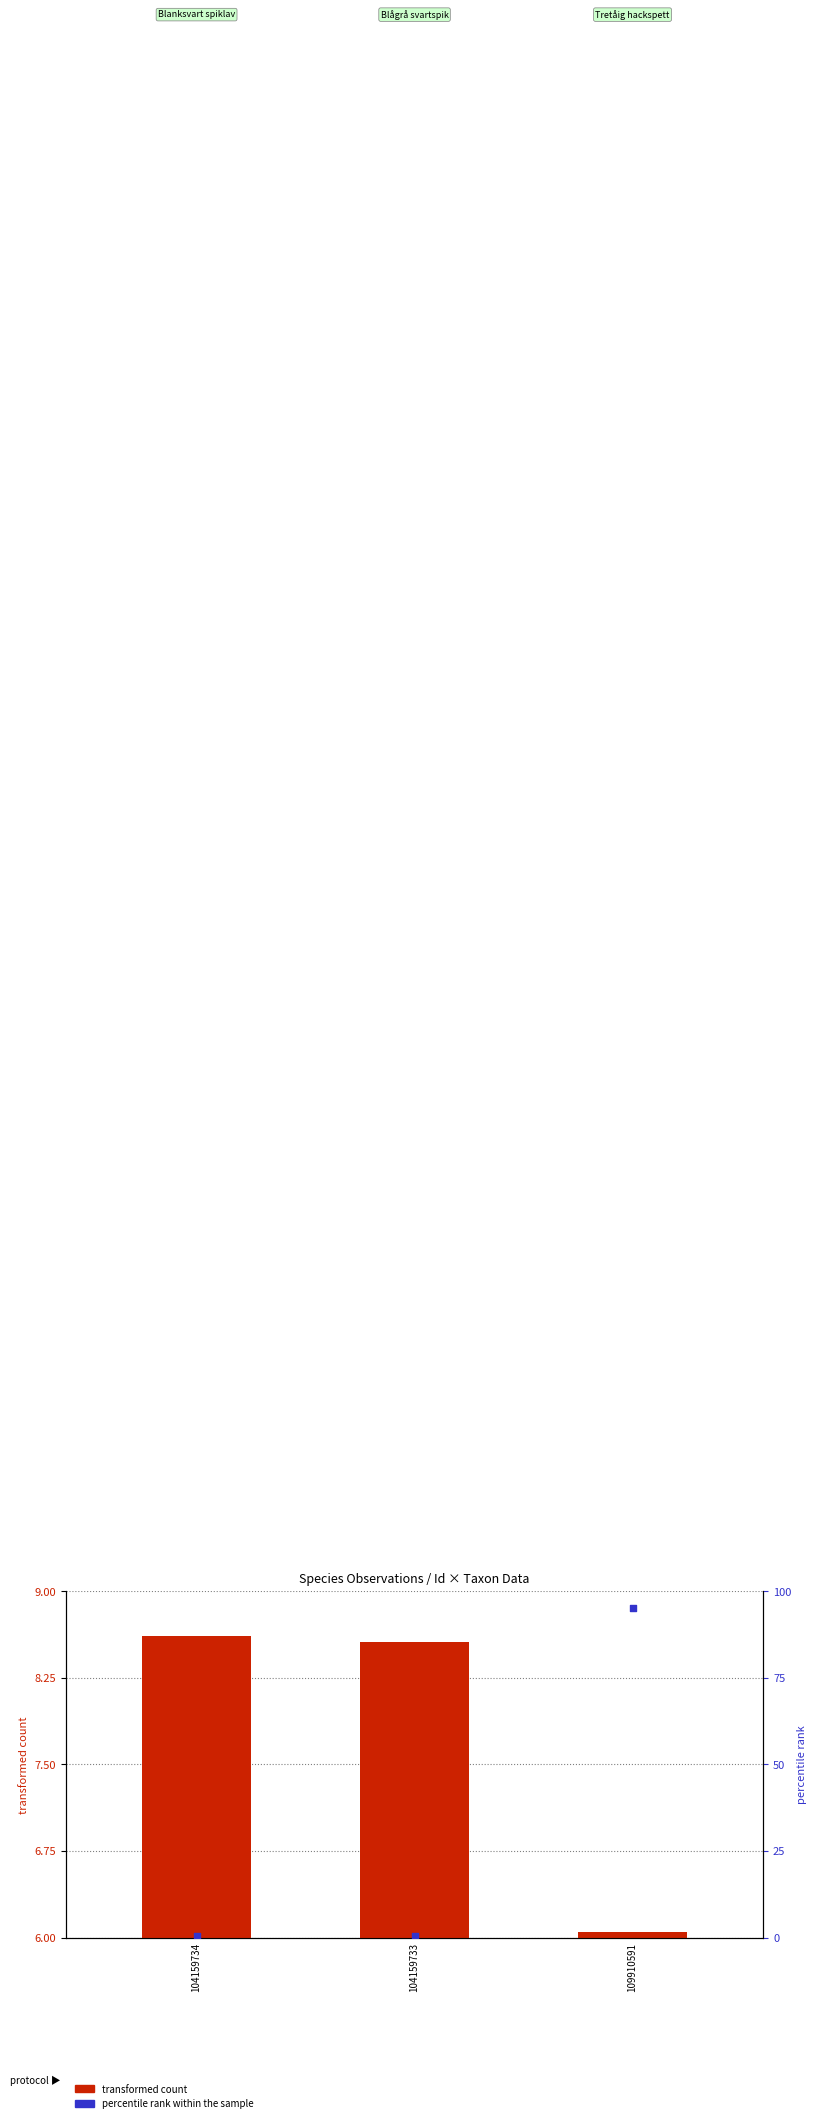

What is the total value across all series at 109910591?

101.1